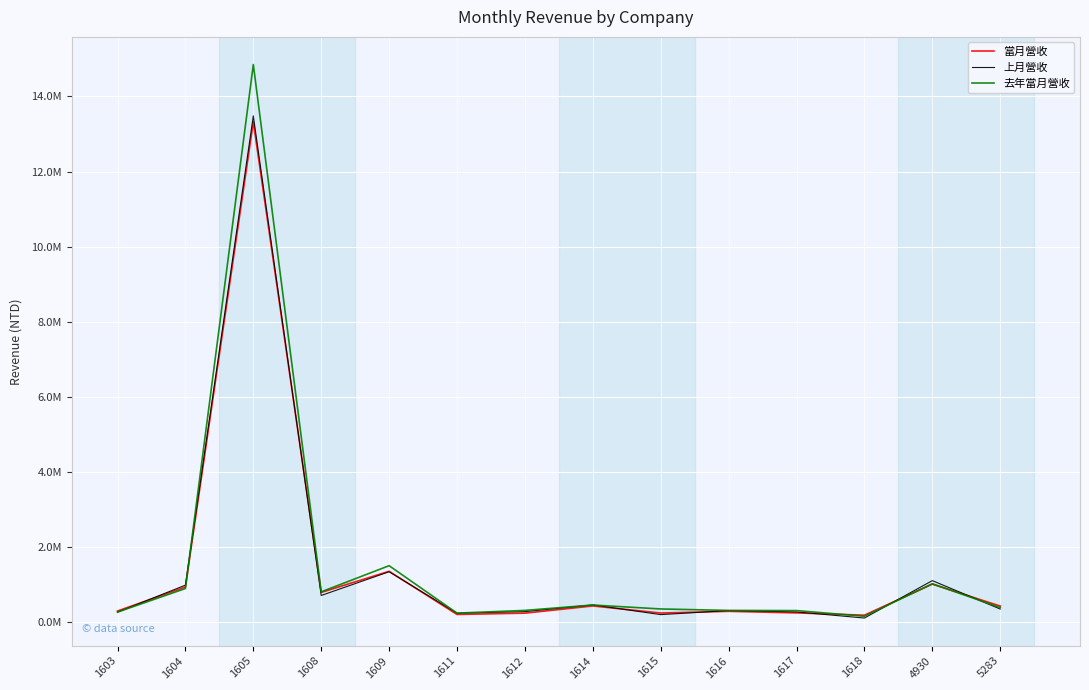

Does the chart display data point markers on the line(s)?

No